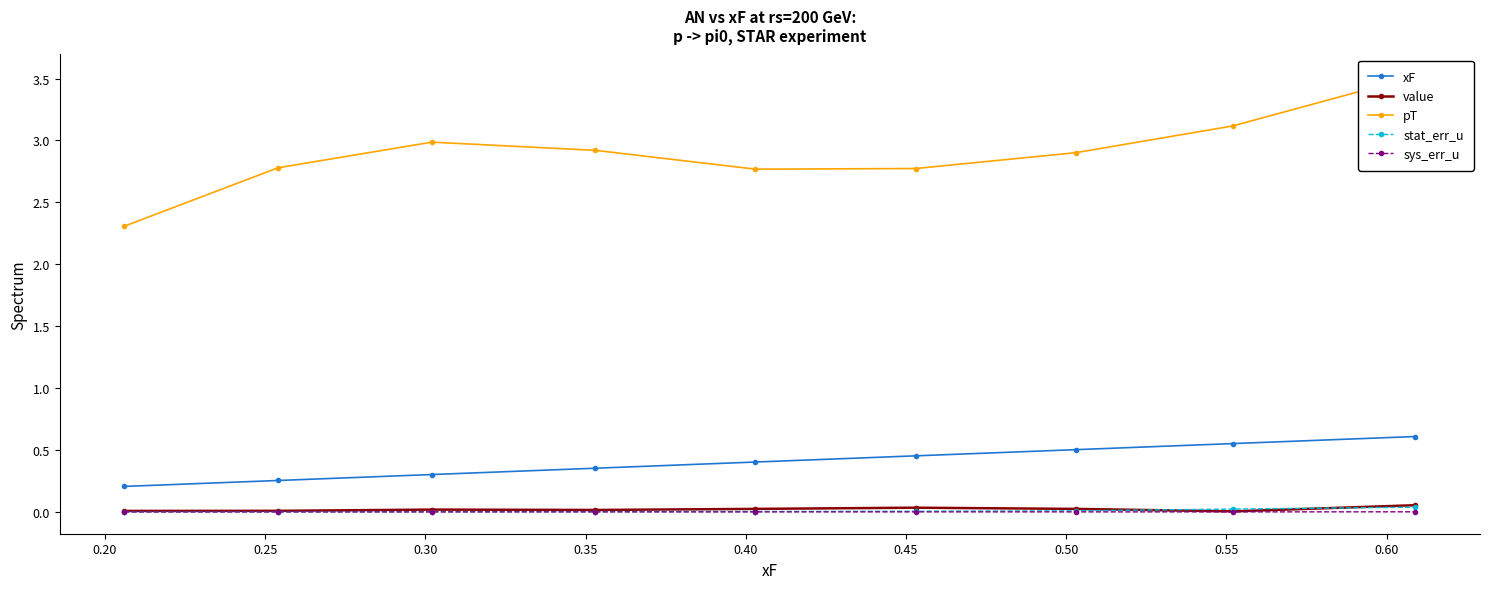

True or false: xF and sys_err_u intersect in this chart.

False